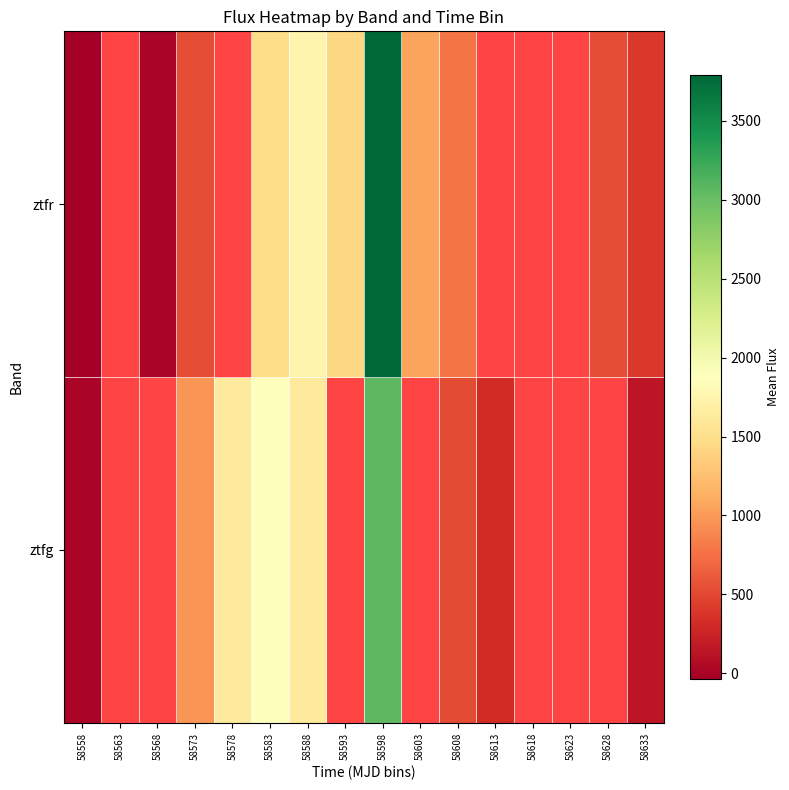

Is the value of ztfr at 58623 greater than the value of ztfg at 58628?

No